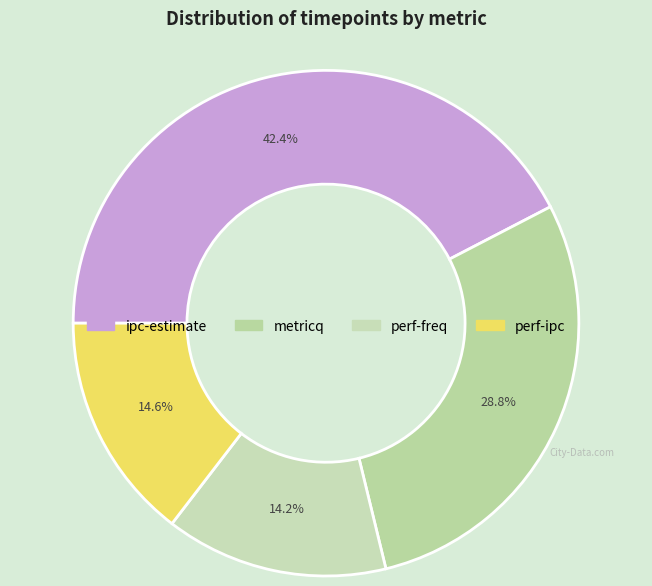

Does ipc-estimate account for over 50% of the chart?

No